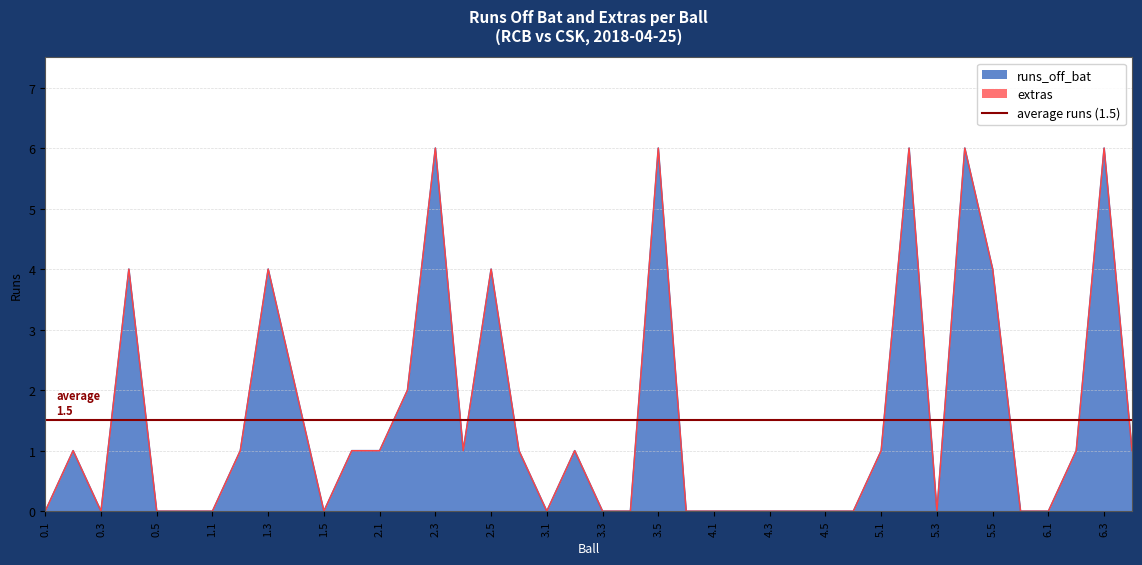

How many data points does each series have?

40